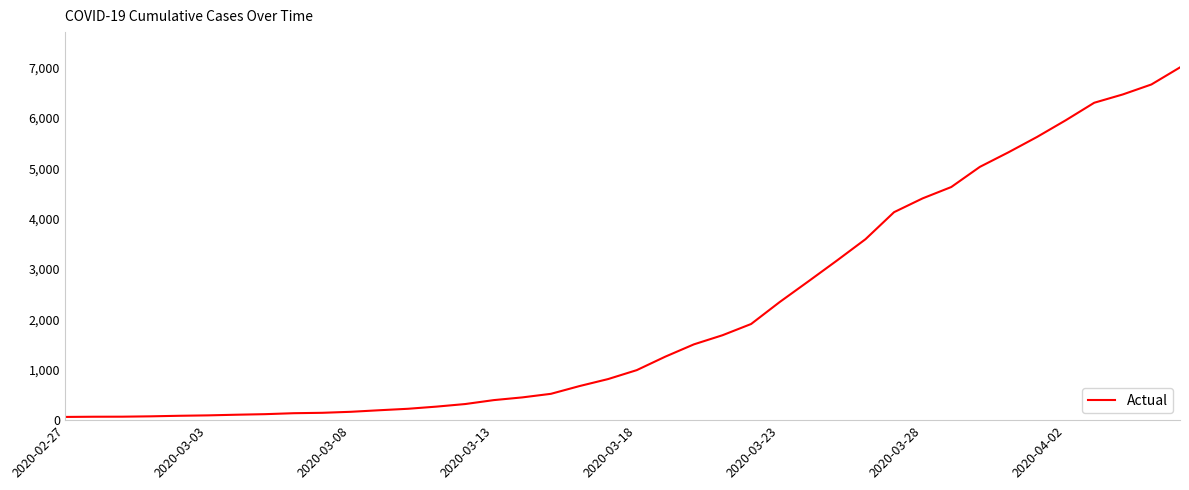

What is the greatest value displayed?

7003